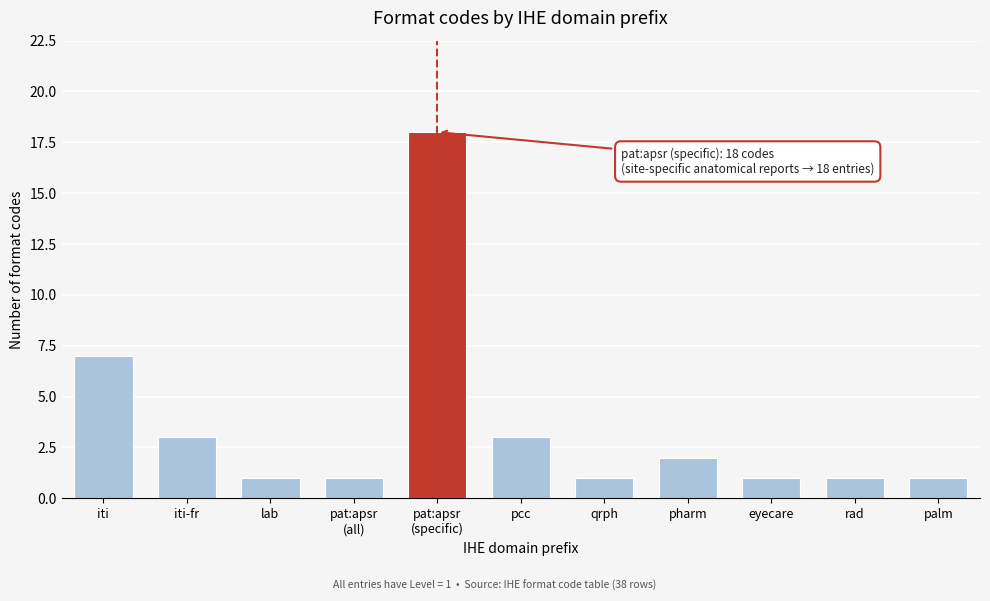

Reading right to left, list all the values displayed in this chart.

1	1	1	2	1	3	18	1	1	3	7